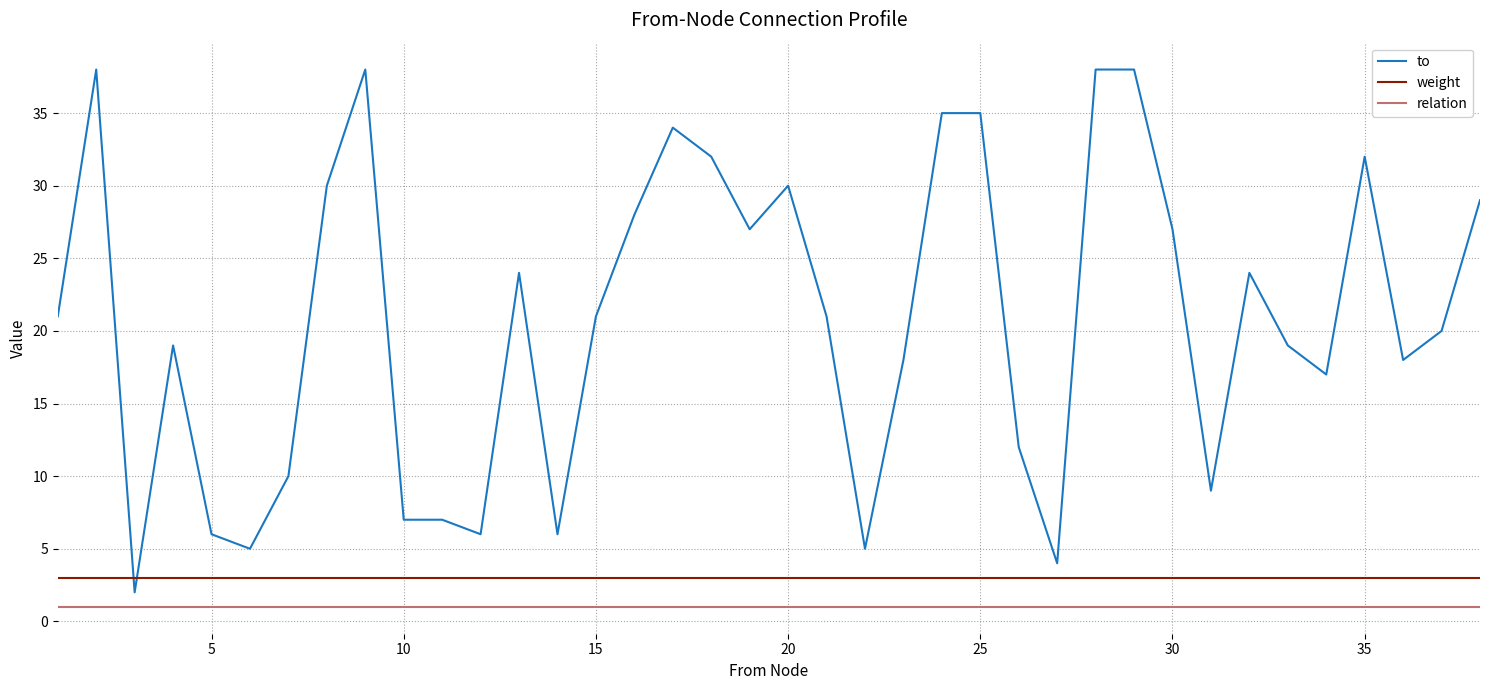

Which series has the largest range (max minus min)?

to